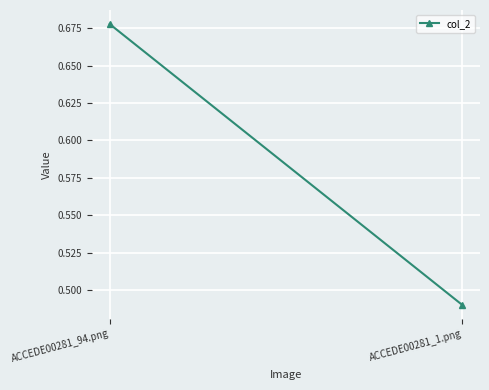

What is the average value?

0.6